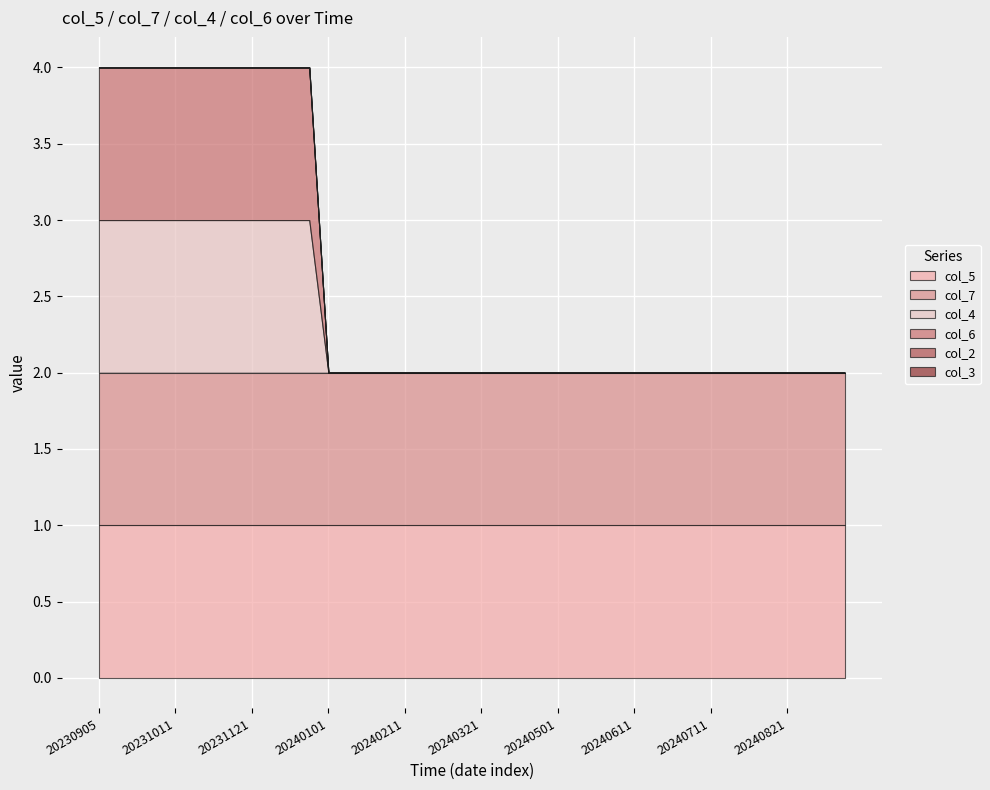

Is the value of col_6 at 20240901 greater than the value of col_7 at 20231121?

No